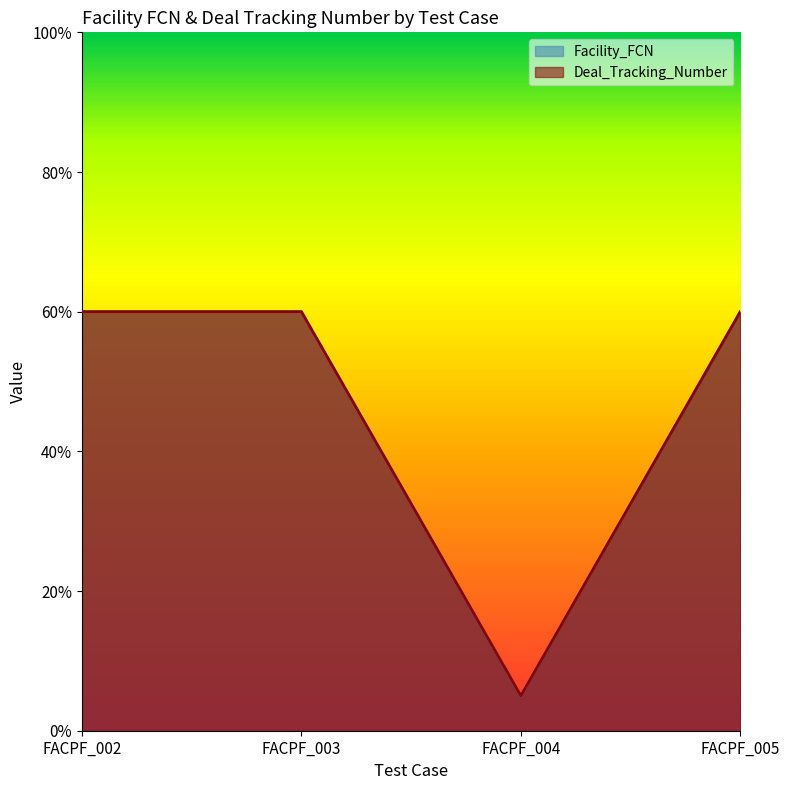

Between FACPF_002 and FACPF_005, which is larger?

FACPF_002